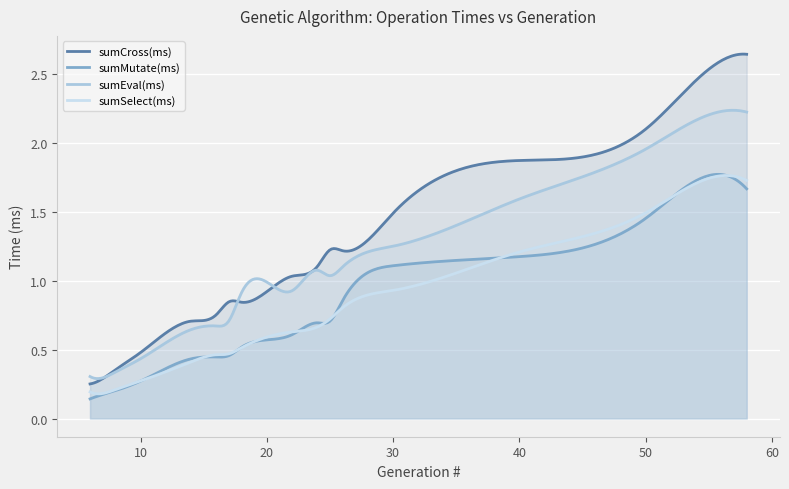

Which series has the largest total across all categories?

sumCross(ms)